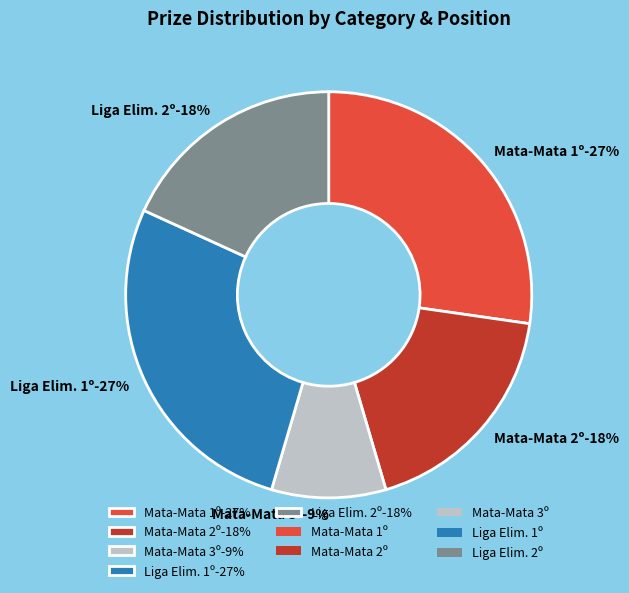

Does 3º account for over 50% of the chart?

No